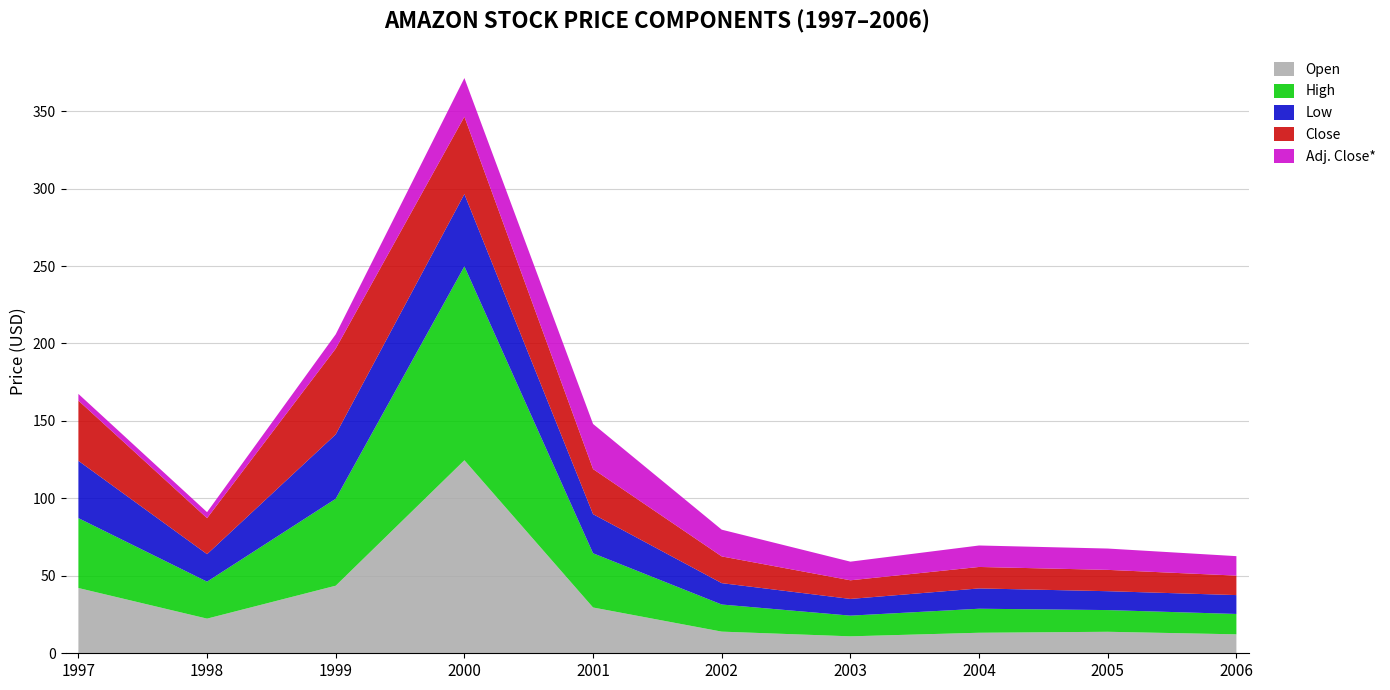

Reading left to right, extract all data points from this chart.

Open: 1997=42.1	1998=22.4	1999=43.6	2000=124.6	2001=29.6	2002=14.0	2003=10.9	2004=13.2	2005=13.9	2006=12.2
High: 1997=45.1	1998=23.9	1999=56.1	2000=125.2	2001=35.0	2002=17.5	2003=13.4	2004=15.5	2005=14.0	2006=13.2
Low: 1997=37.0	1998=17.8	1999=41.6	2000=46.6	2001=25.2	2002=13.8	2003=10.8	2004=13.1	2005=12.2	2006=12.2
Close: 1997=38.9	1998=23.2	1999=55.4	2000=50.0	2001=29.1	2002=17.3	2003=12.0	2004=13.9	2005=13.8	2006=12.6
Adj. Close*: 1997=4.3	1998=3.9	1999=9.2	2000=25.0	2001=29.1	2002=17.3	2003=12.0	2004=13.9	2005=13.8	2006=12.6